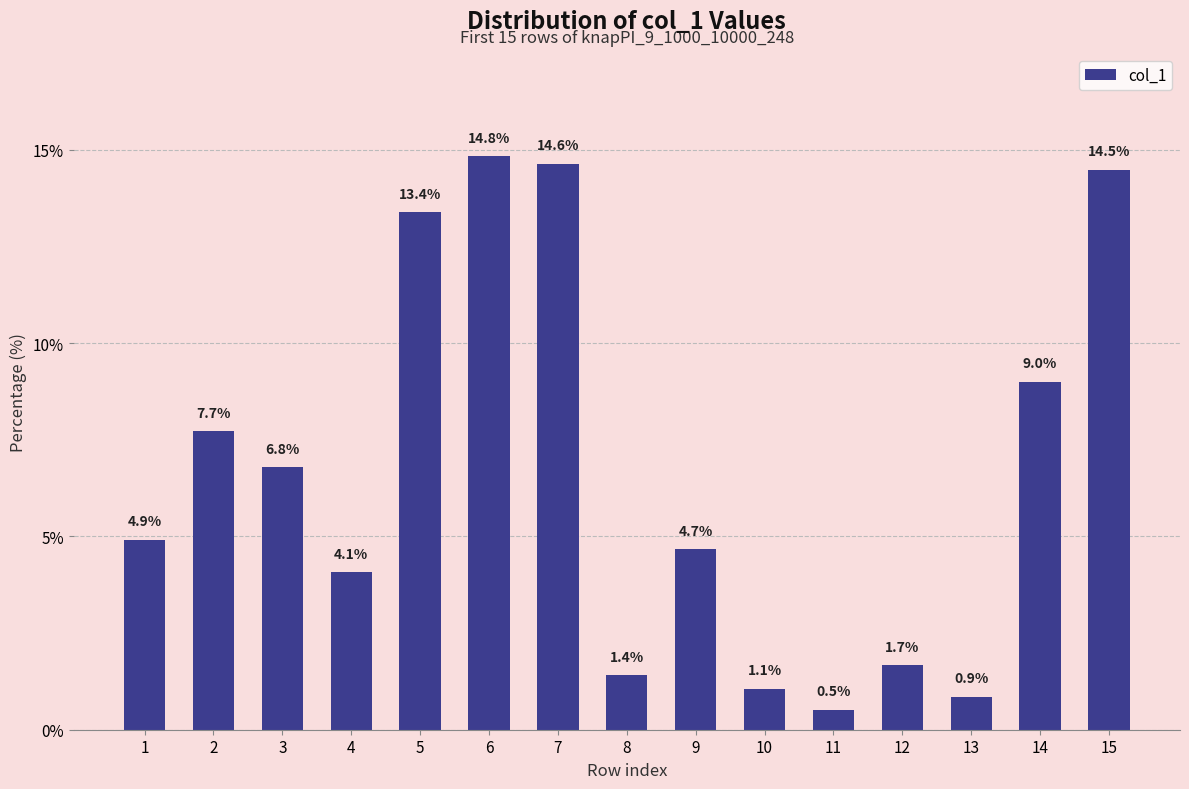

What is the minimum value shown in the chart?

0.5